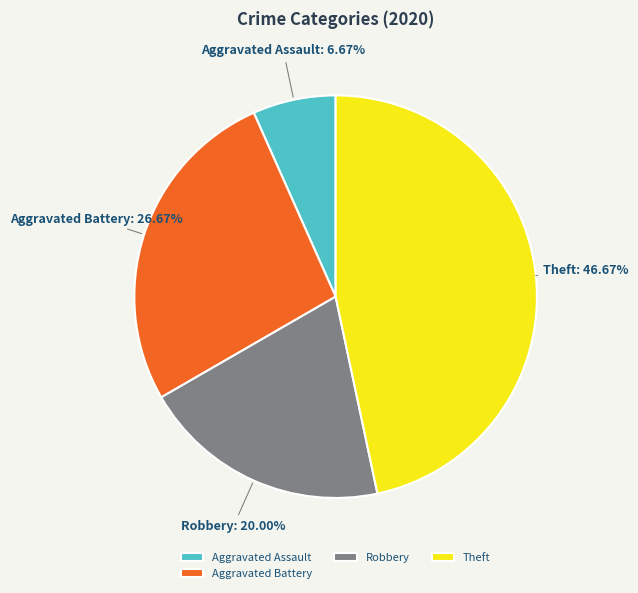

Count the number of slices in the pie.

4